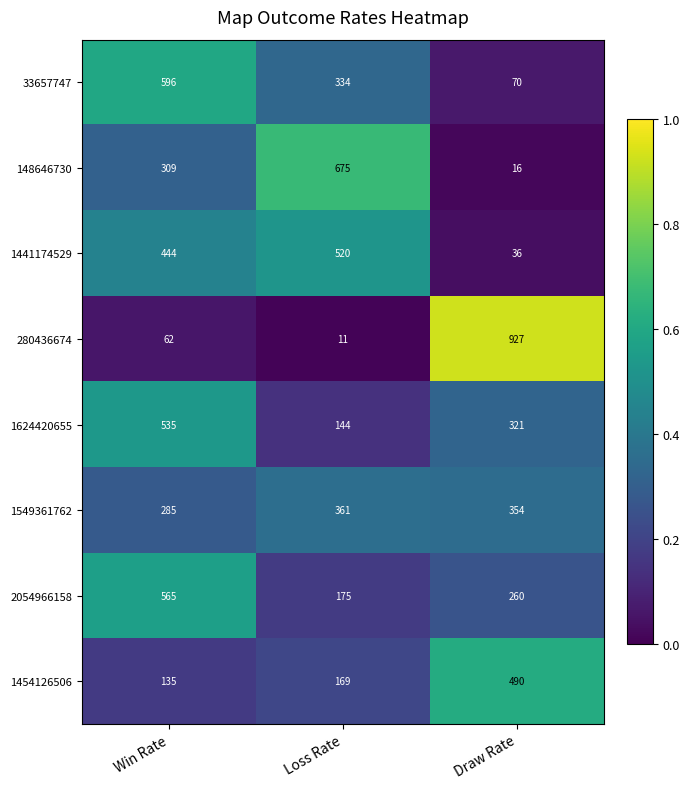

Rank the series by their maximum value, from lowest to highest.

1549361762, 1454126506, 1441174529, 1624420655, 2054966158, 33657747, 148646730, 280436674